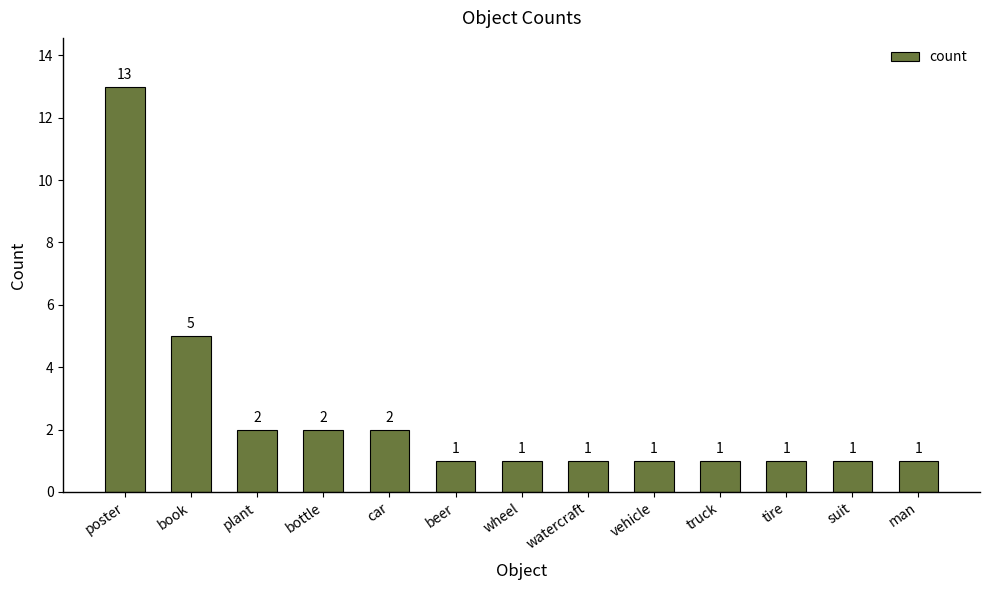

What is the label of the 2nd bar from the left?

book